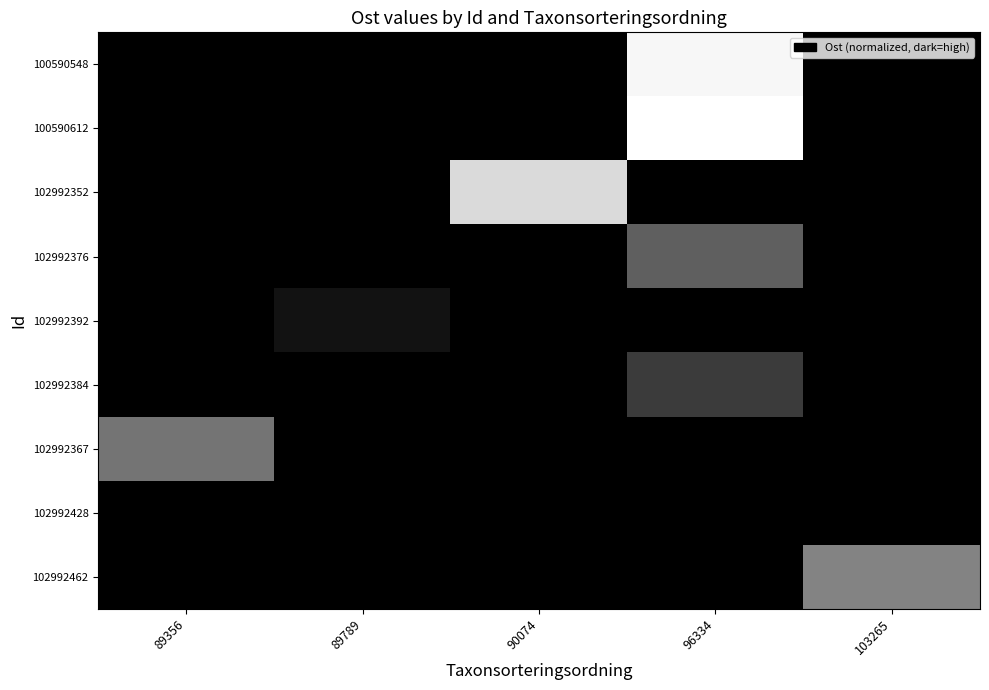

Reading left to right, list all the values displayed in this chart.

row_0: 1.0	1.0	1.0	0.0	1.0
row_1: 1.0	1.0	1.0	0.0	1.0
row_2: 1.0	1.0	0.1	1.0	1.0
row_3: 1.0	1.0	1.0	0.6	1.0
row_4: 1.0	0.9	1.0	1.0	1.0
row_5: 1.0	1.0	1.0	0.8	1.0
row_6: 0.5	1.0	1.0	1.0	1.0
row_7: 1.0	1.0	1.0	1.0	1.0
row_8: 1.0	1.0	1.0	1.0	0.5